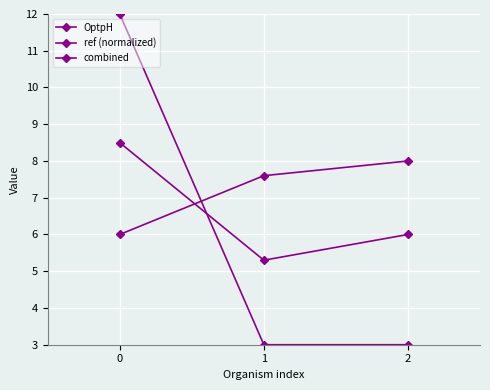

Reading right to left, transcribe all the data shown in this chart.

OptpH: 8.0	7.6	6.0
ref (normalized): 3.0	3.0	12.0
combined: 6.0	5.3	8.5